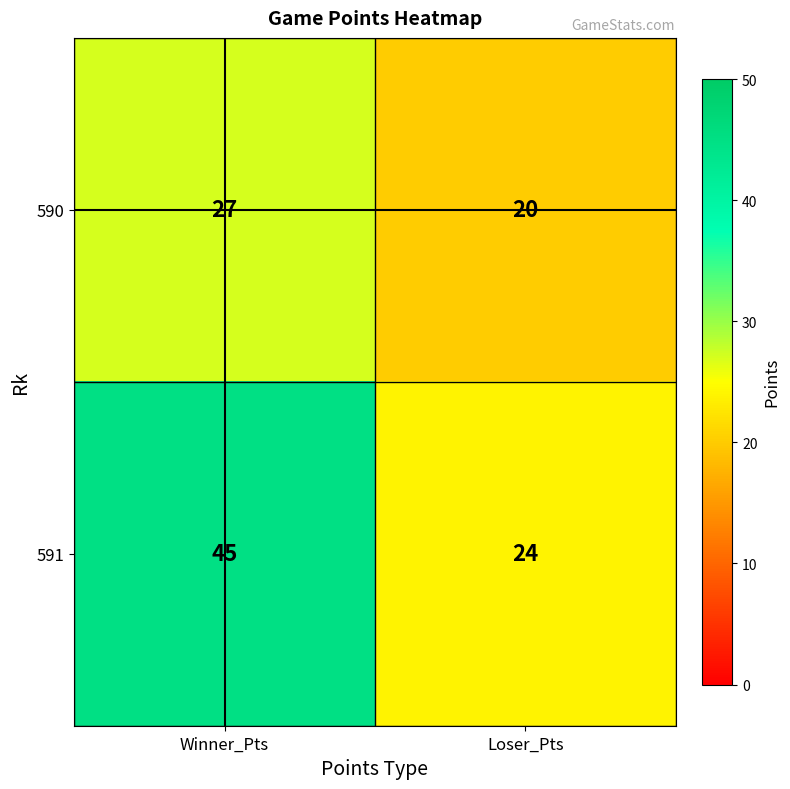

Where is 590 nearest to the value 23?

Loser_Pts